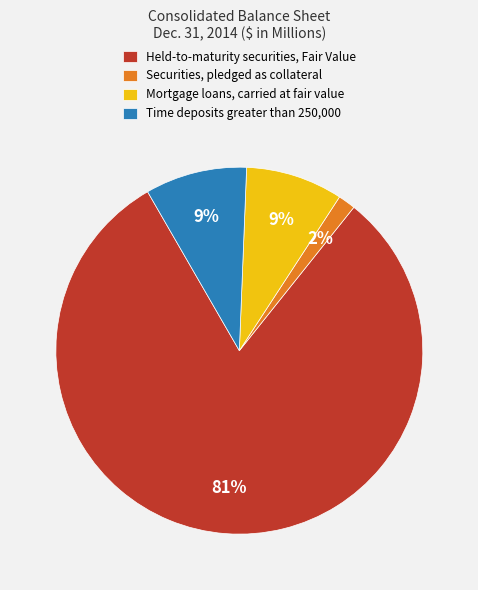

What is the smallest slice in the pie chart?

Securities, pledged as collateral